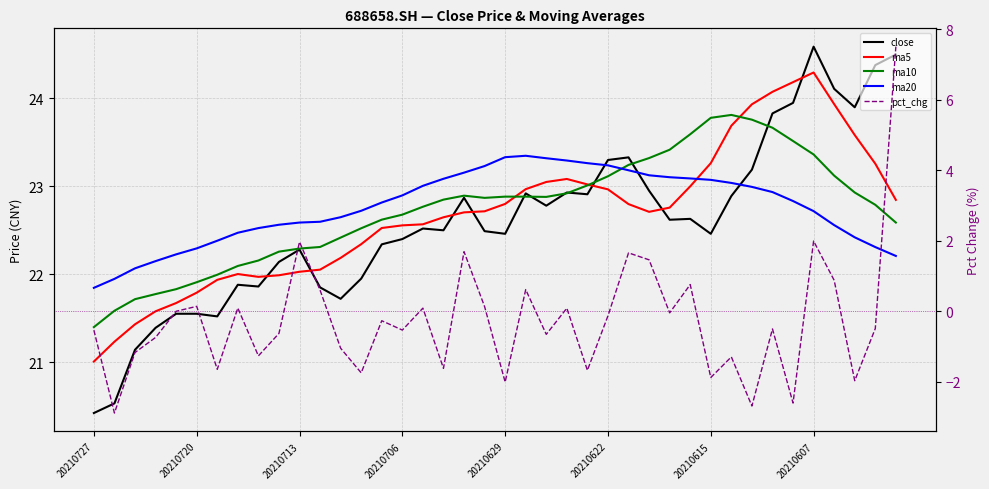

What position from the left is 13?

14